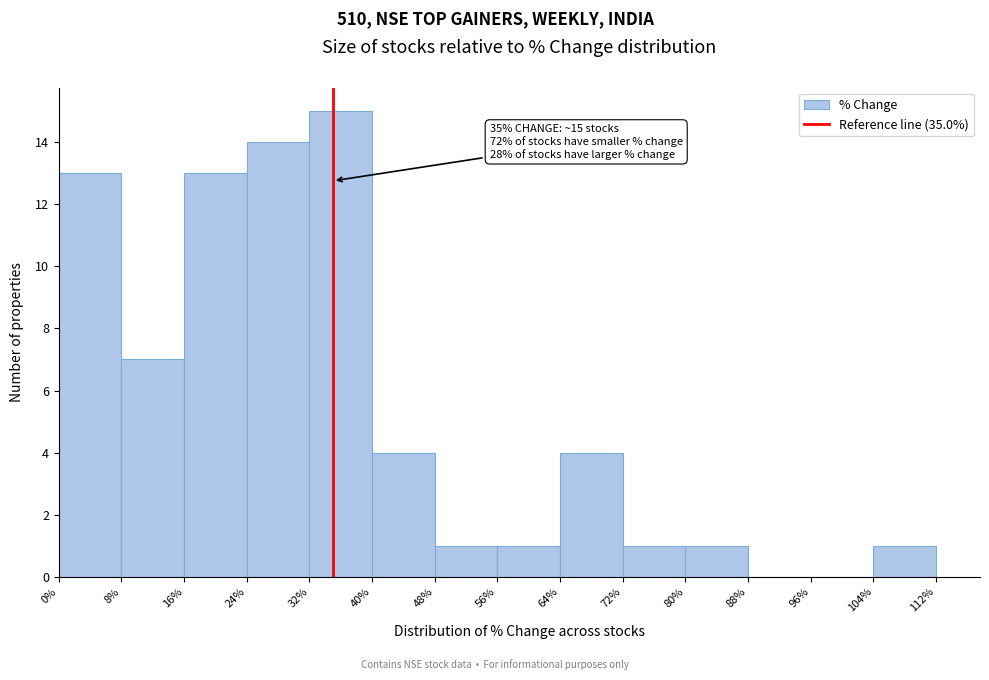

Over which range of the x-axis is the bar tallest?

32% to 40%